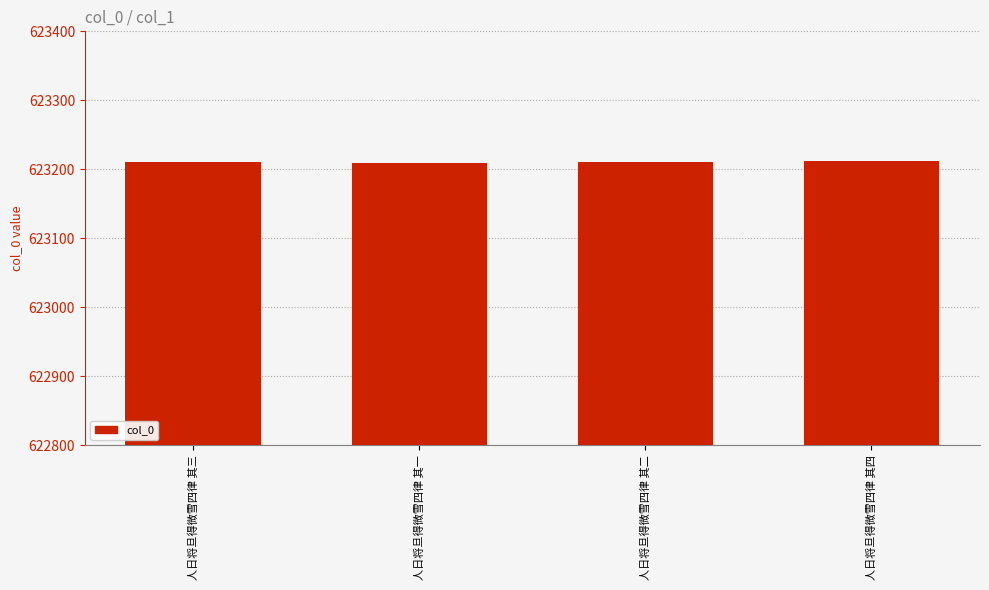

What is the difference between the maximum and minimum values?

3